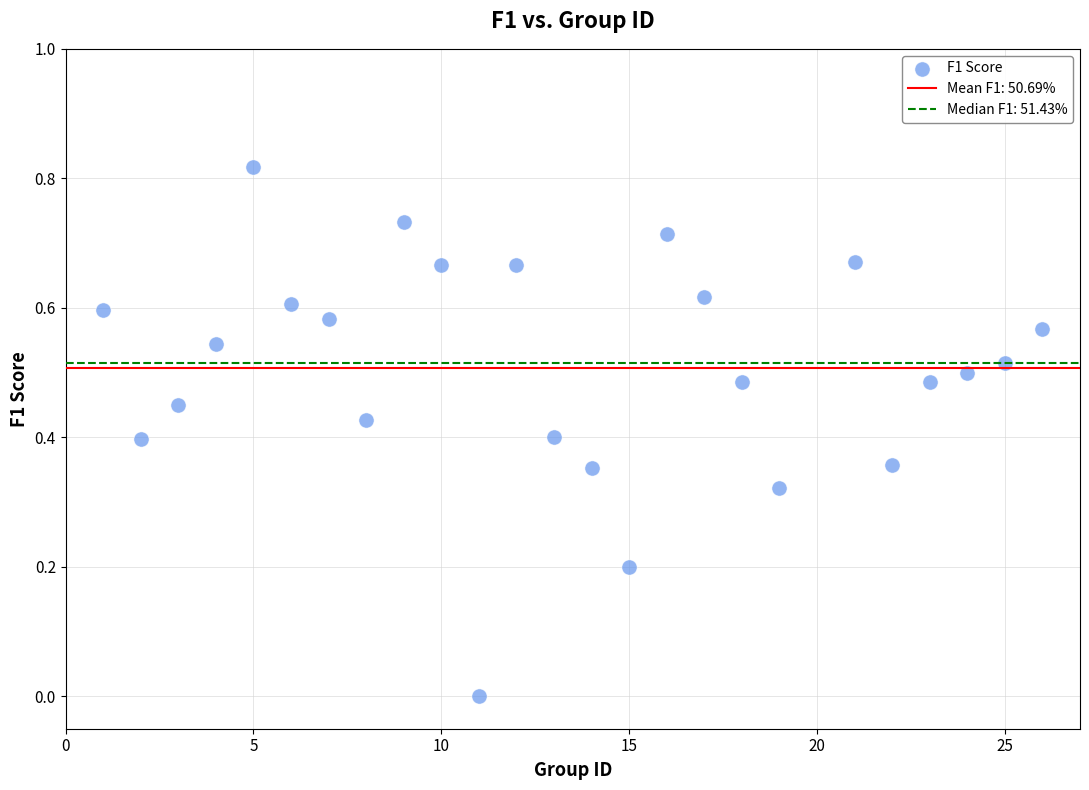

What is the range of X values (max minus min)?

25.0